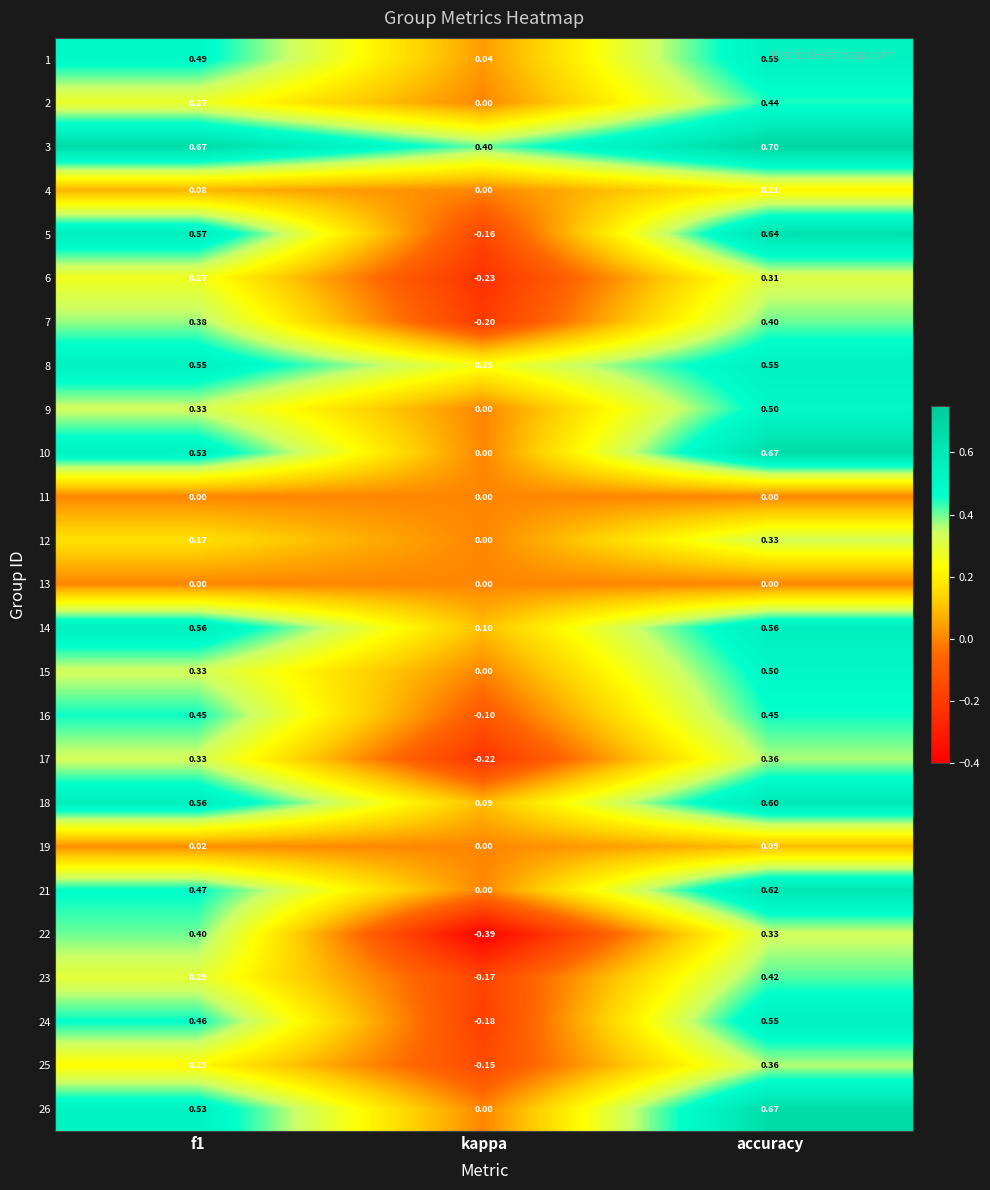

Which label corresponds to the largest value in the chart?

accuracy